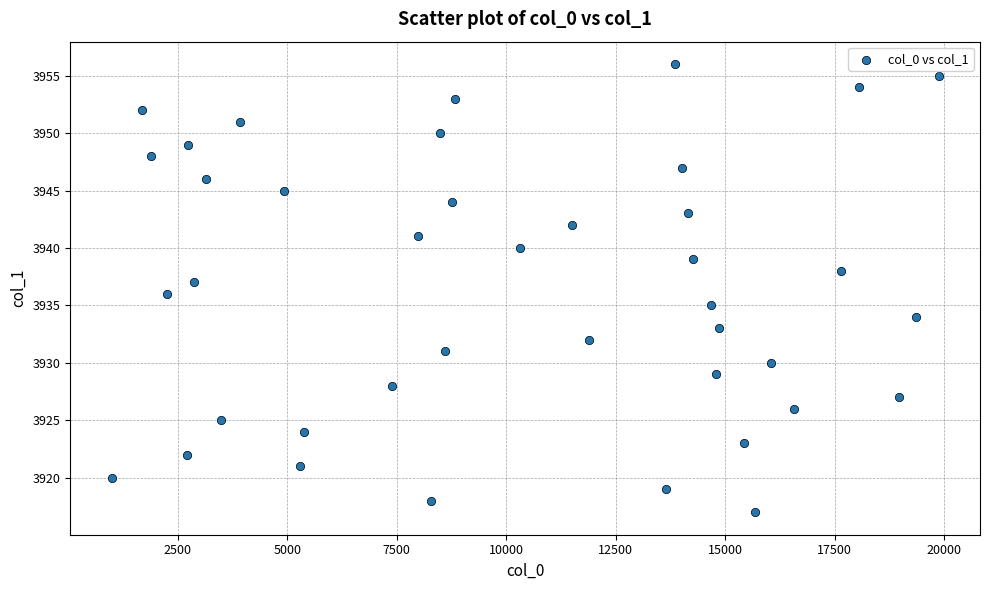

What is the range of X values (max minus min)?

18886